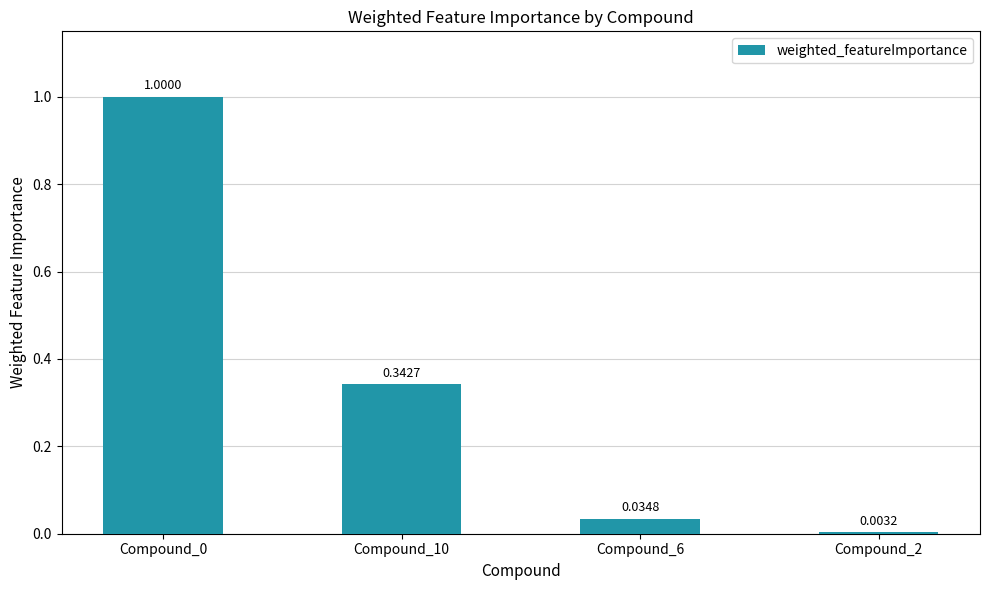

At which label is the value closest to 0?

Compound_2